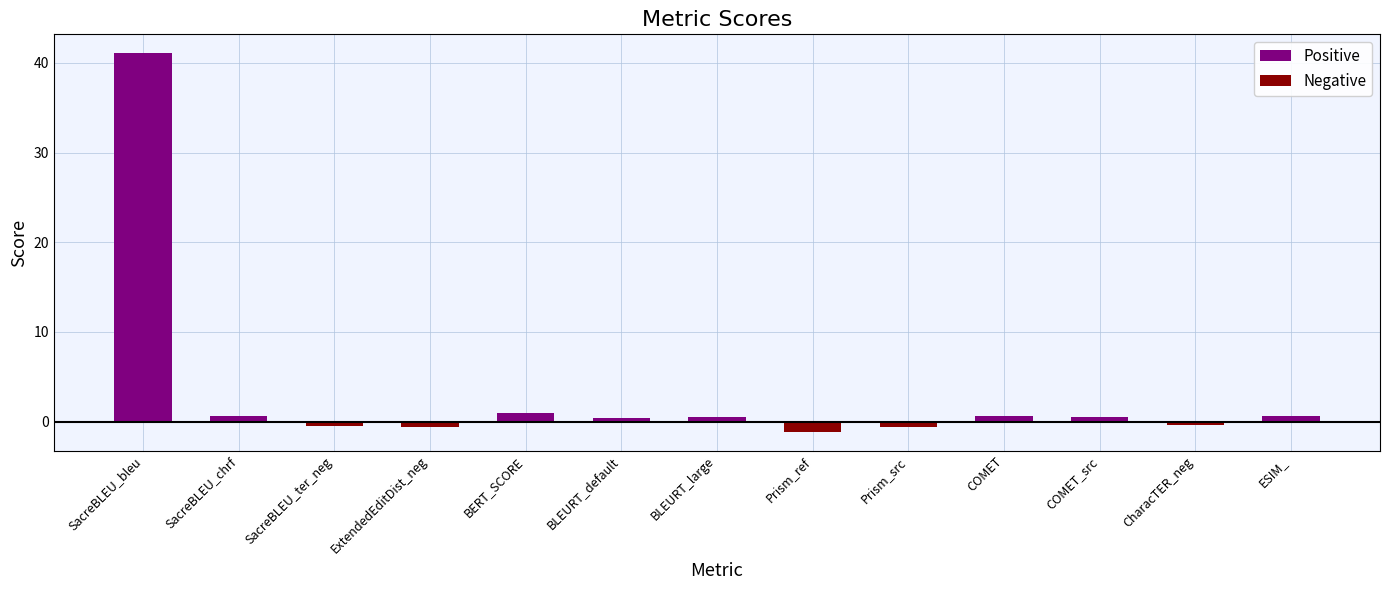

Reading right to left, transcribe all the data shown in this chart.

0.6	-0.4	0.5	0.7	-0.5	-1.1	0.6	0.4	1.0	-0.6	-0.5	0.7	41.1